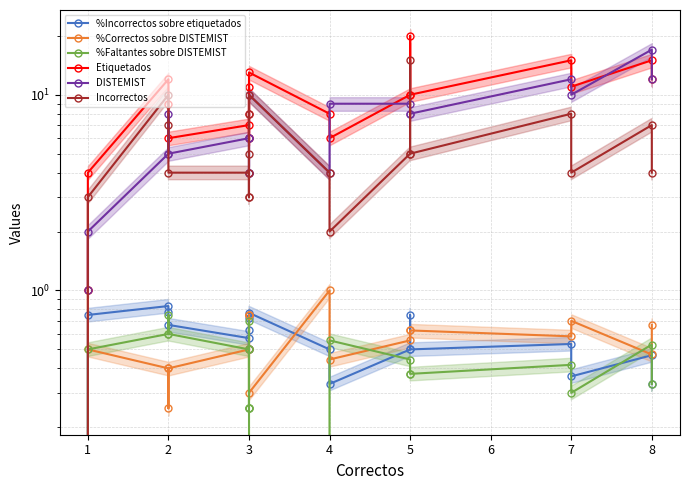

What is the sum of all %Incorrectos sobre etiquetados values?

11.0